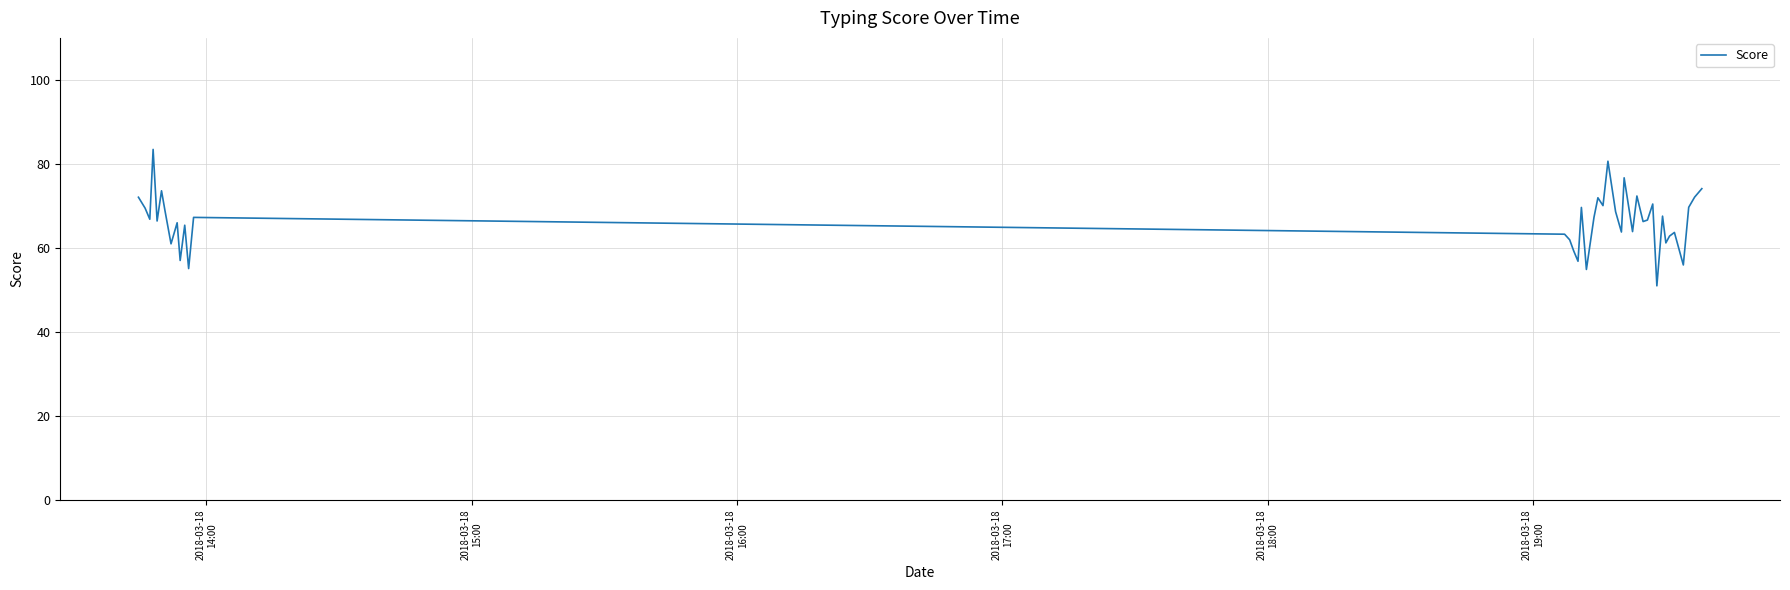

What is the difference between the maximum and minimum values?

32.5